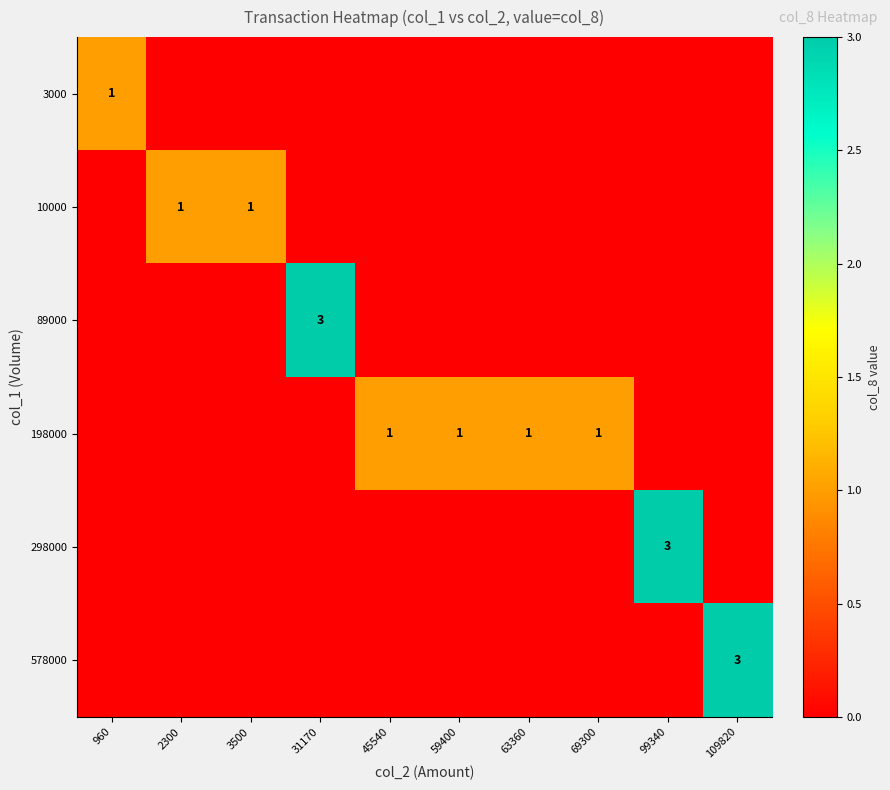

Which has a higher value, 45540 or 960?

960